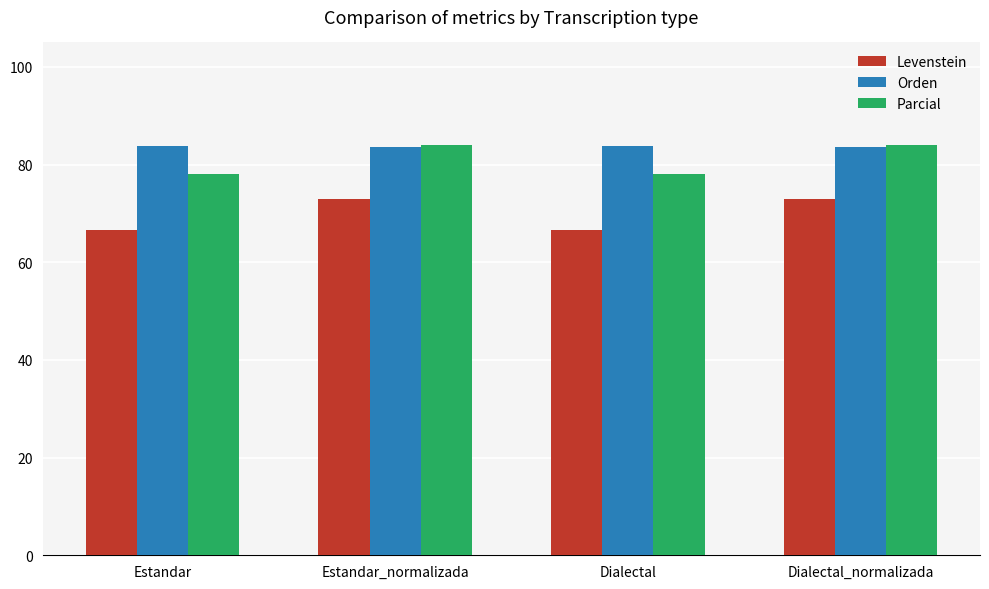

The value of Parcial at Dialectal_normalizada is 84.1. True or false?

True